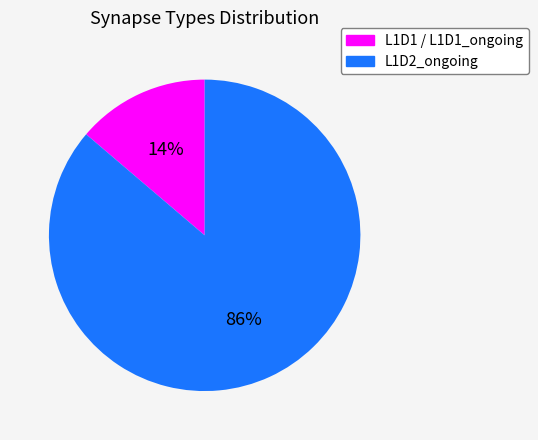

Is there a majority slice in this chart?

Yes